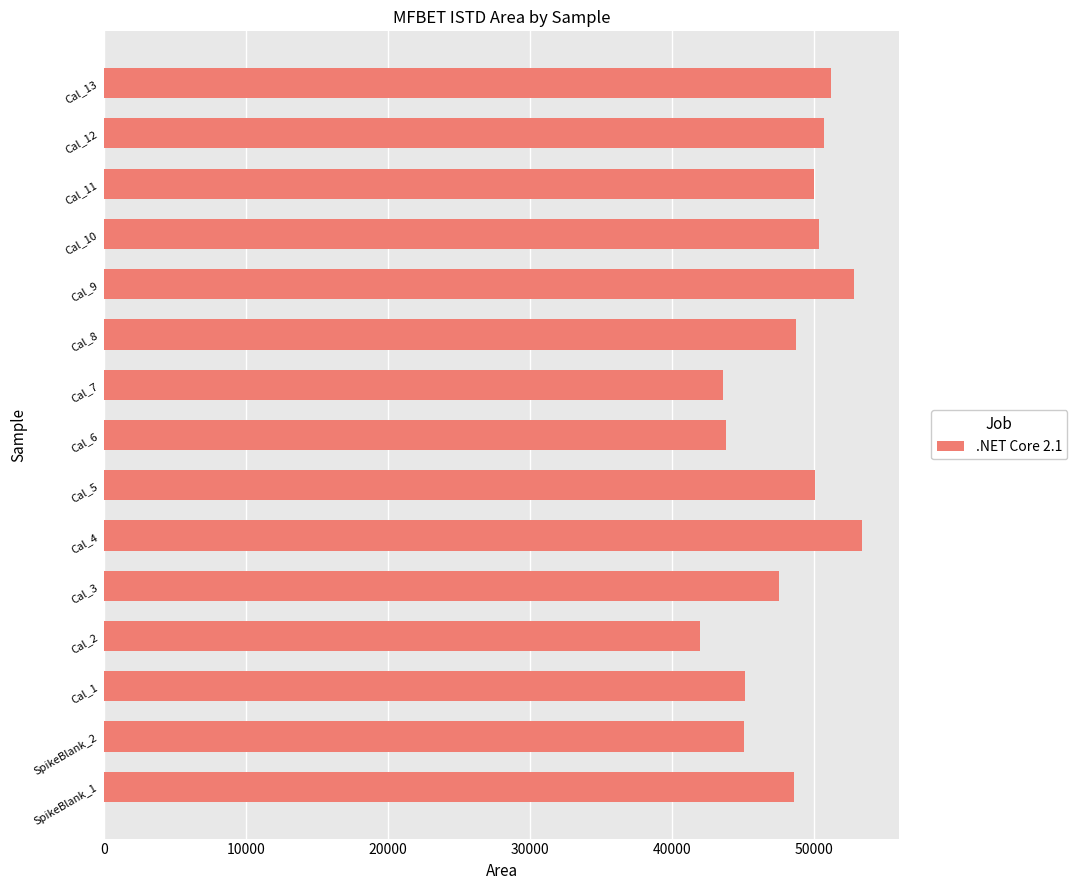

What is the average value?

48198.9